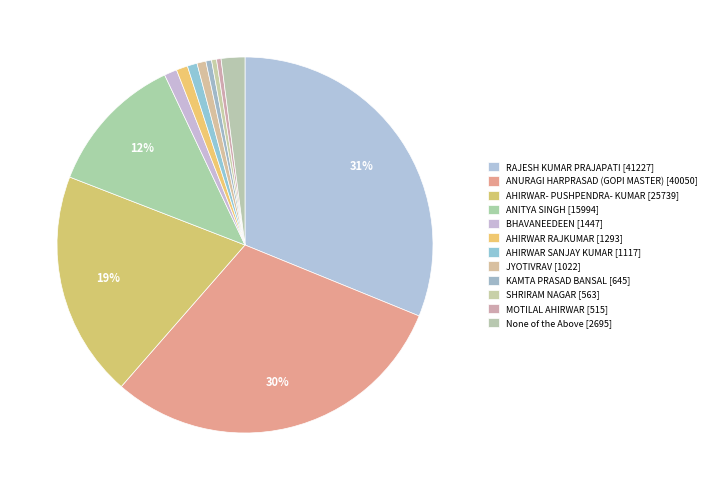

How many slices are in this pie chart?

12